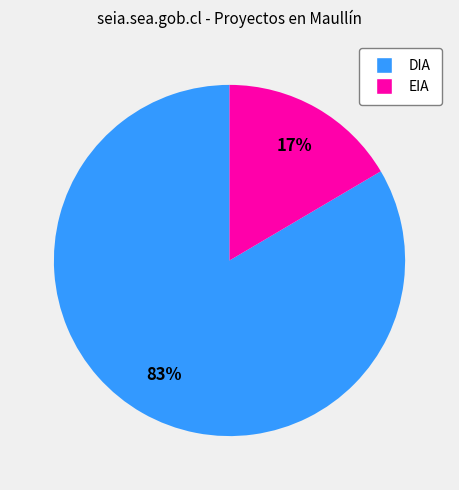

Combined, do EIA and DIA account for over 50%?

Yes